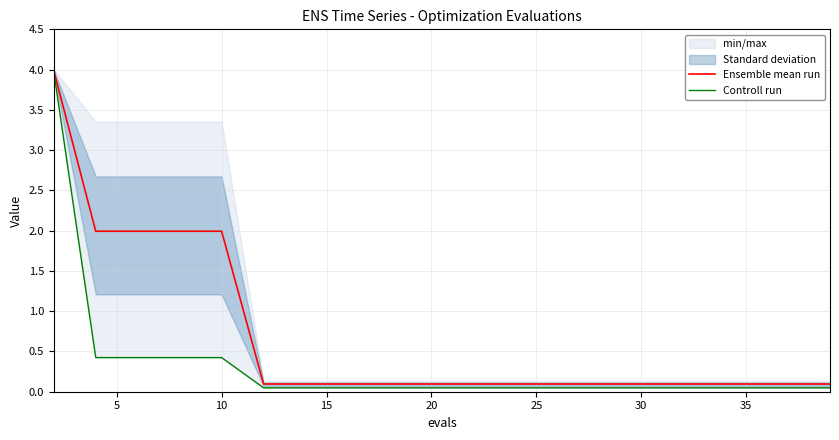

At 10, list the series in order from largest to smallest.

Ensemble mean run, Controll run